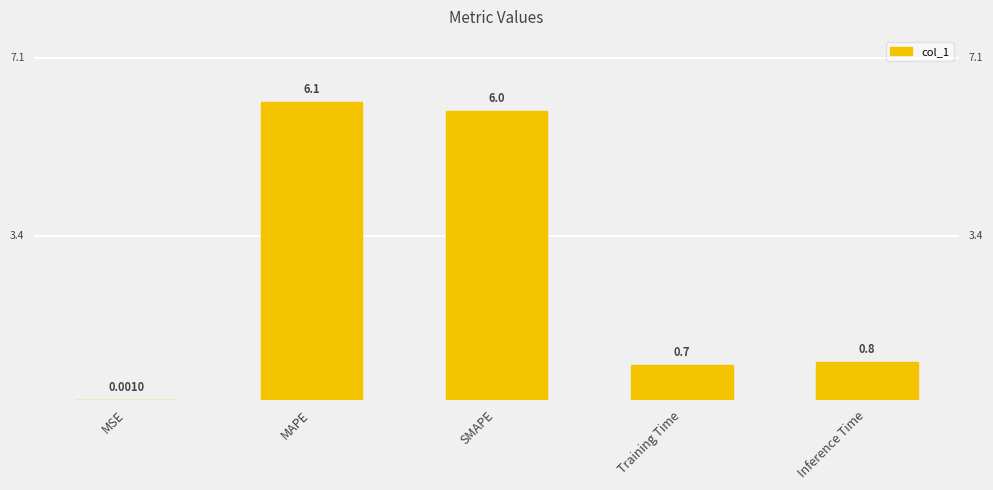

Are the bars horizontal?

No